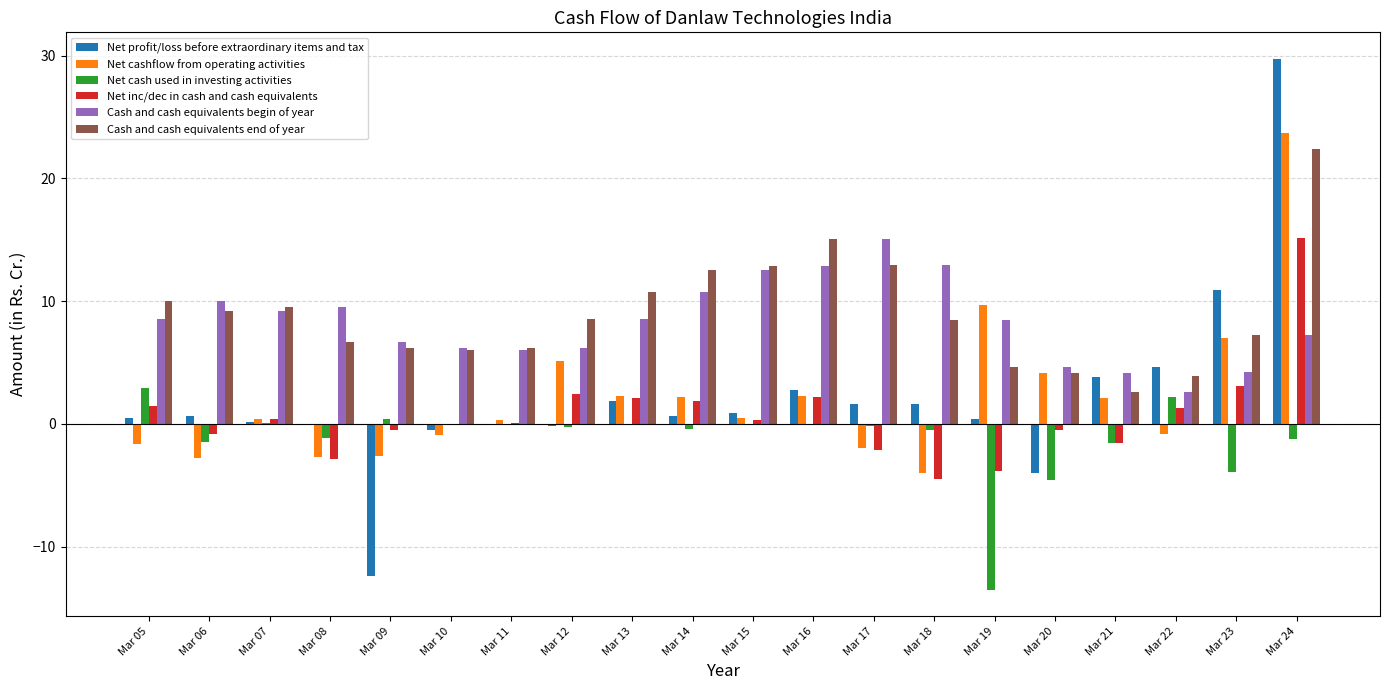

The value of Cash and cash equivalents begin of year at Mar 07 is 5.6. True or false?

False